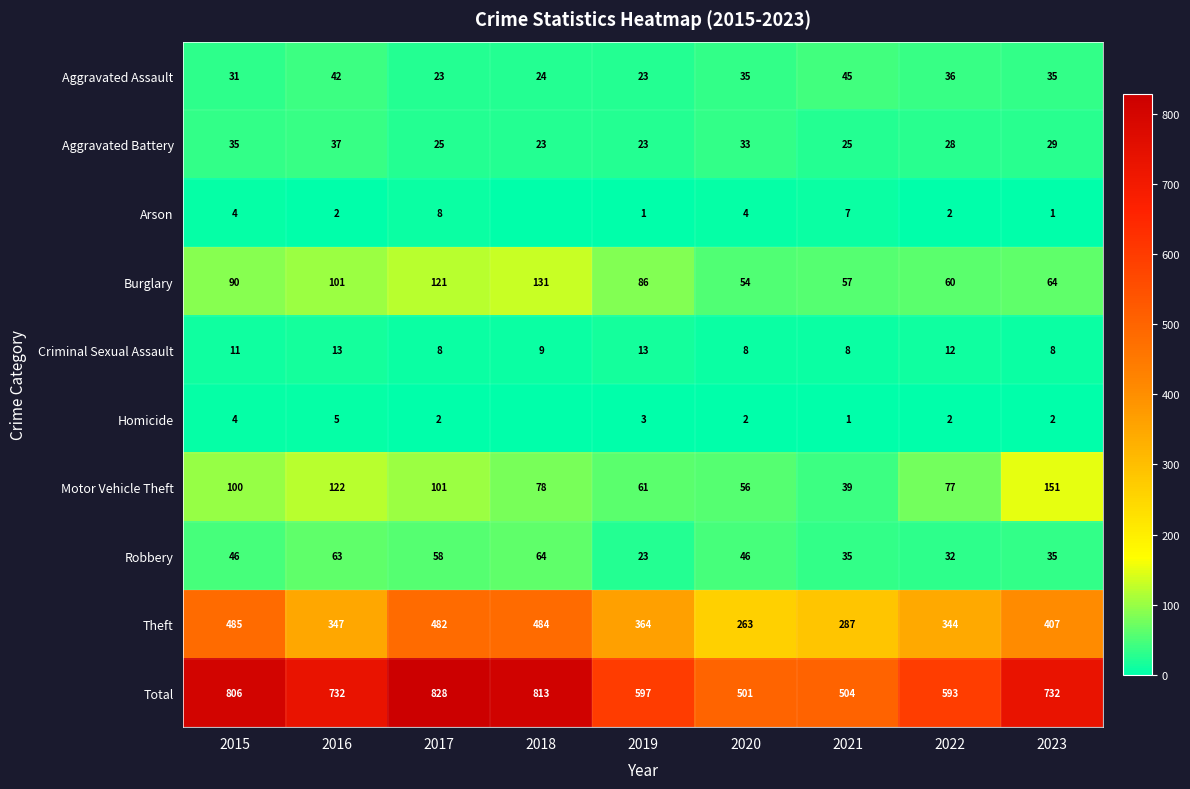

Between 2019 and 2020, which series saw the biggest shift?

Theft